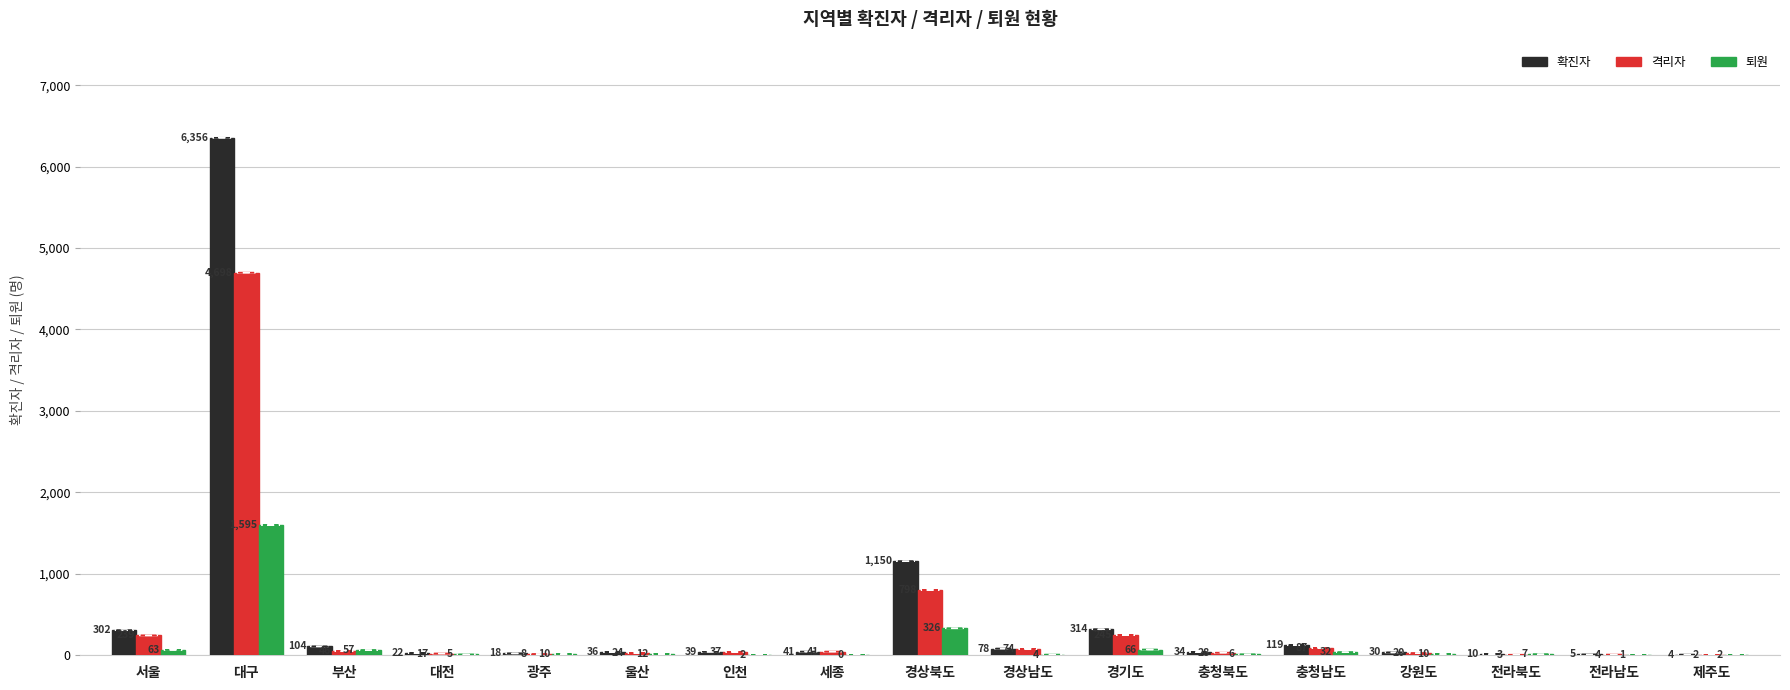

At which category is the sum across all series the highest?

대구